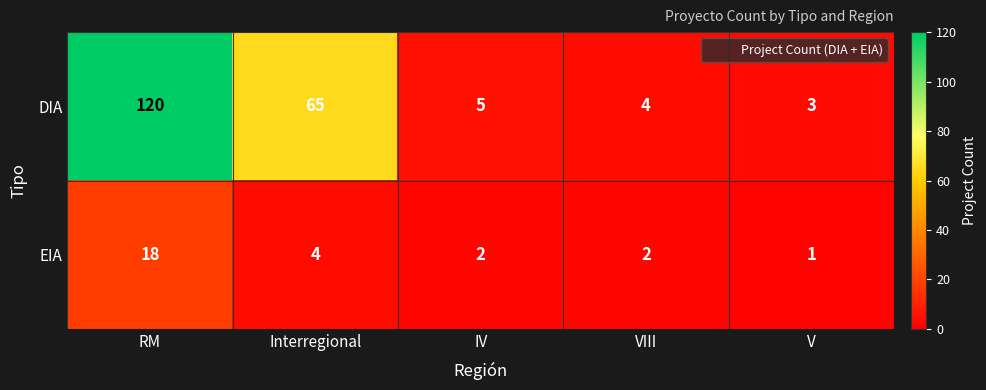

Is it true that EIA equals 2 at V?

False